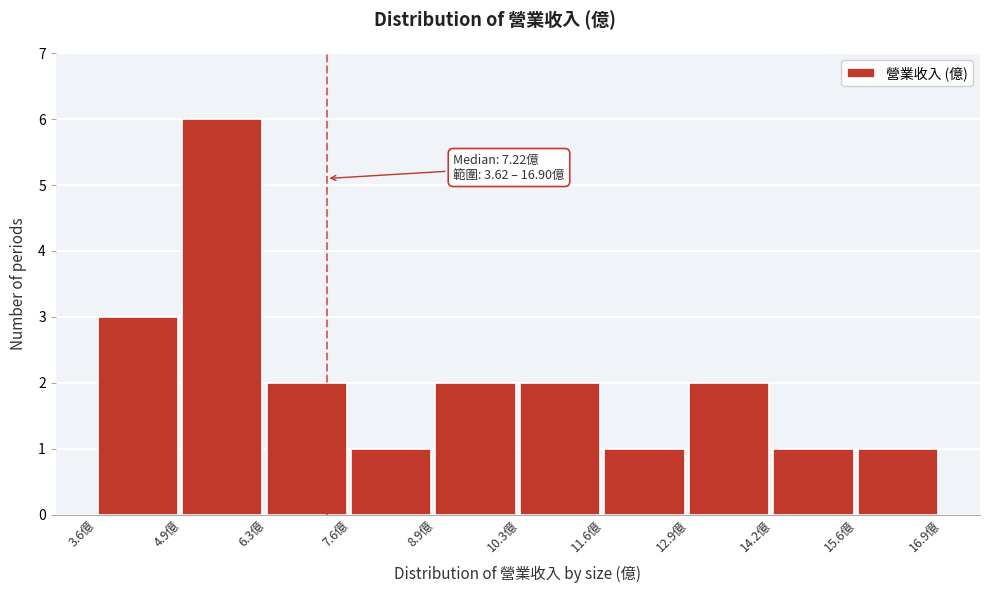

Which range on the x-axis has the tallest bar?

5.0 to 6.2